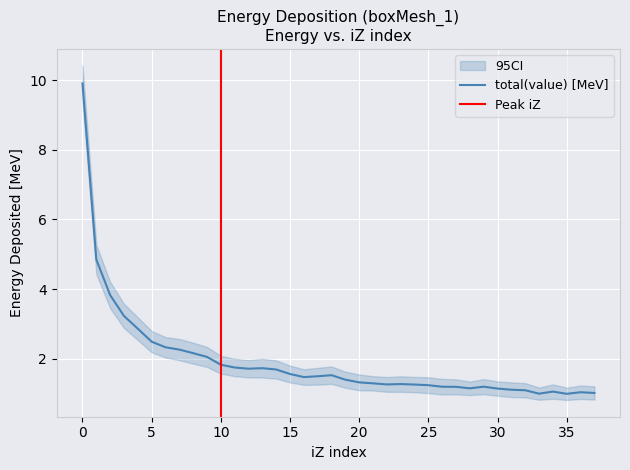

What is the difference between the maximum and second lowest values?

8.9